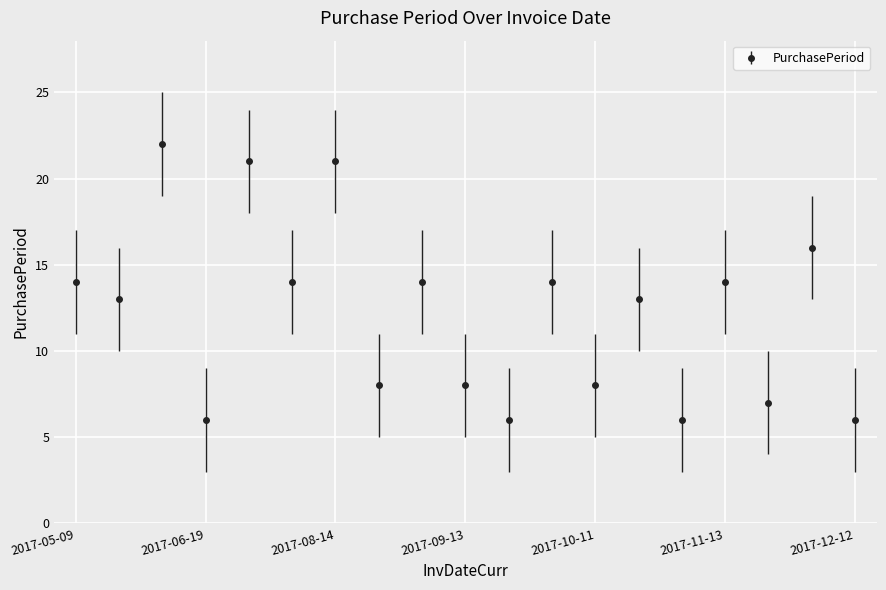

What is the difference between the maximum and minimum values?

16